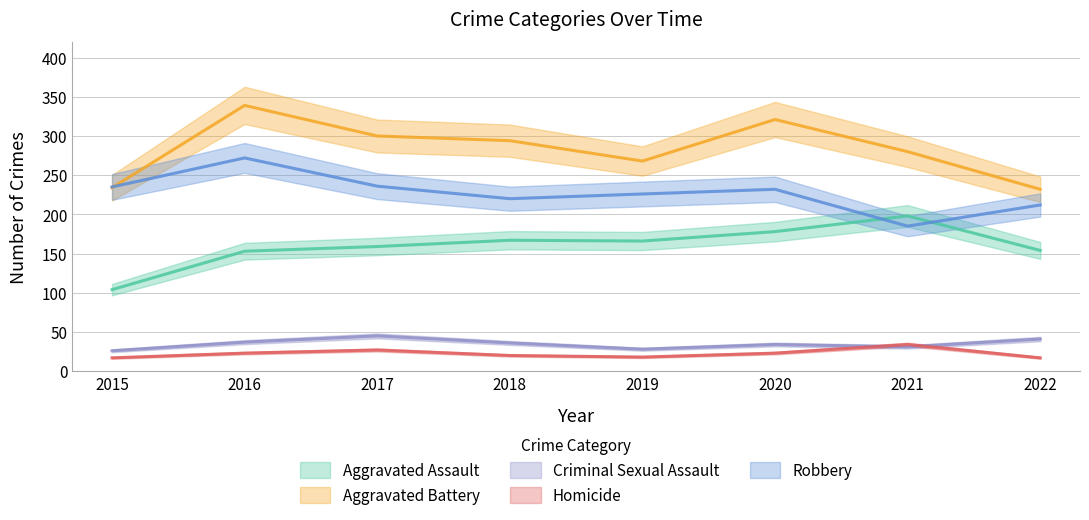

Which series has the widest spread of values?

Aggravated Battery